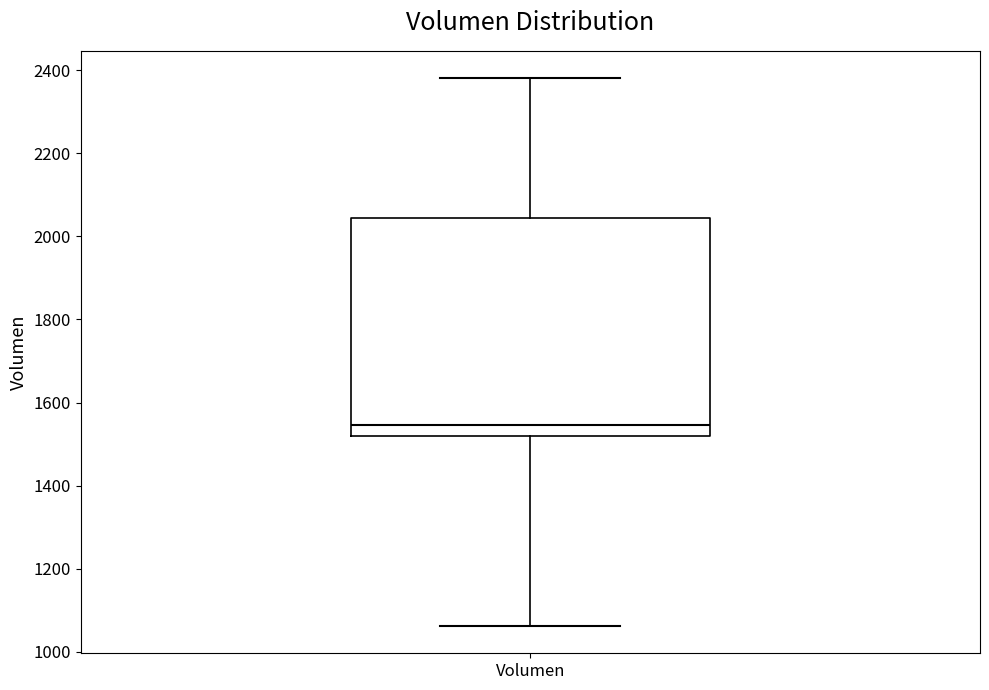

Read this box plot against the y-axis: the position of the median line, the range covered by the box, and the ends of both whiskers. The values are not printed on the chart, so give them approximately, as read against the axis.

median 1540, box 1520 to 2040, whiskers 1060 to 2380